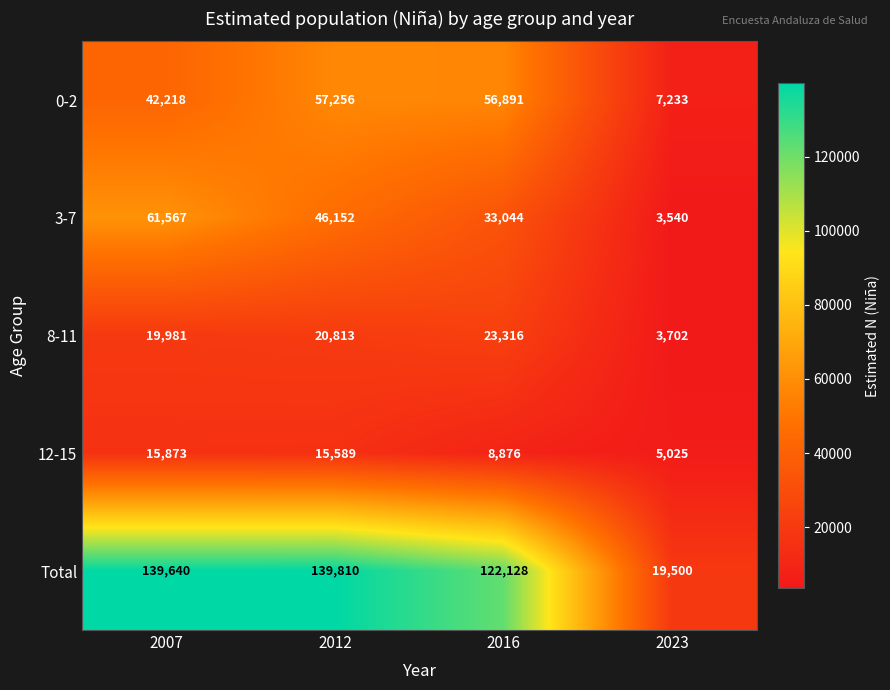

True or false: 3-7 has a value of 27891 at 2007.

False